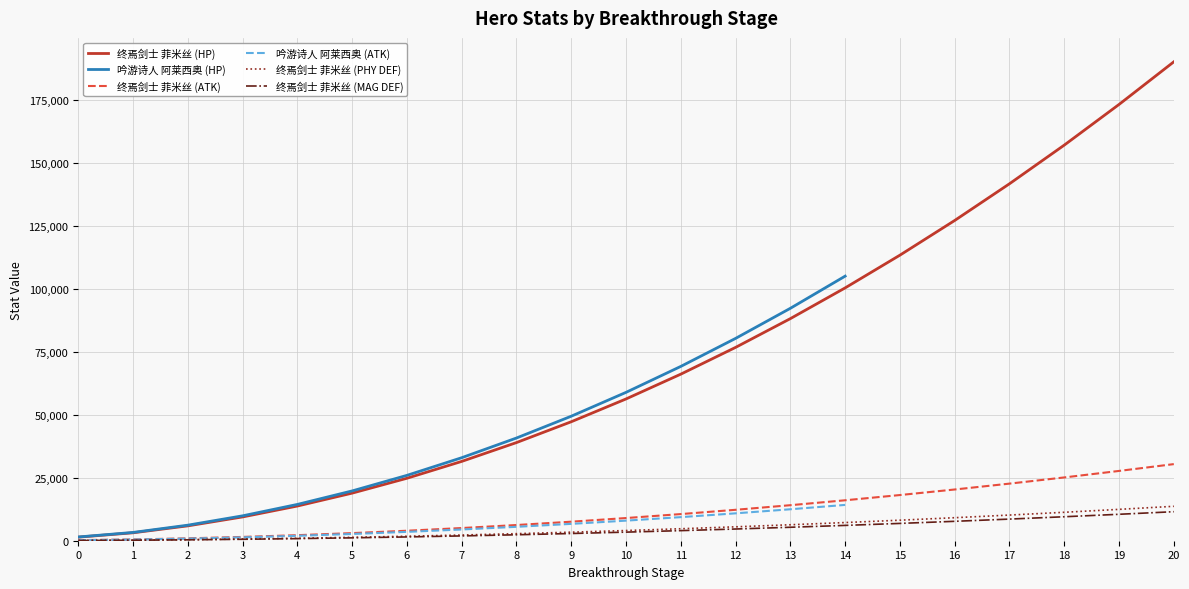

True or false: 终焉剑士 菲米丝 (PHY DEF) and 吟游诗人 阿莱西奥 (HP) intersect in this chart.

False